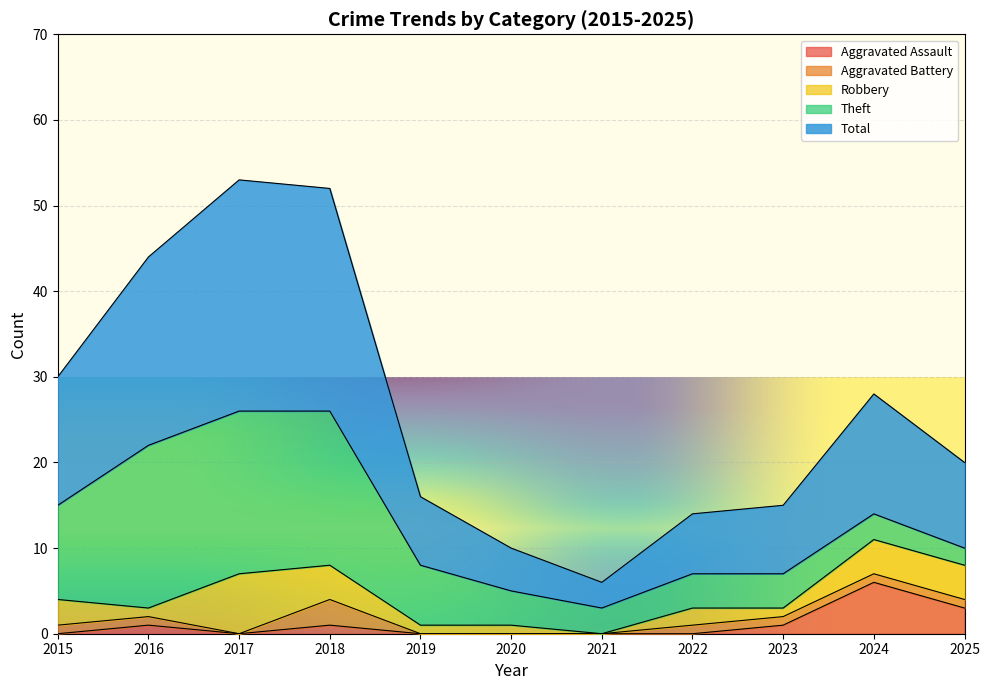

Which series has the widest spread of values?

Total